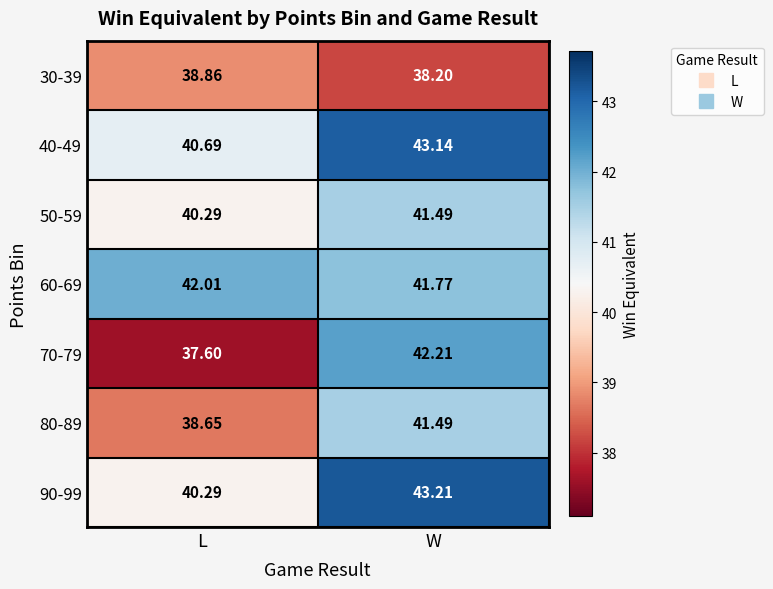

At which category is the sum across all series the highest?

W